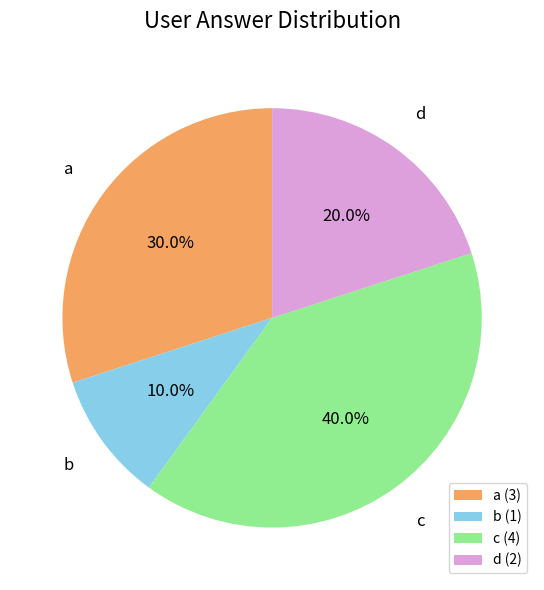

To the nearest percent, what percentage of the pie is b?

10%